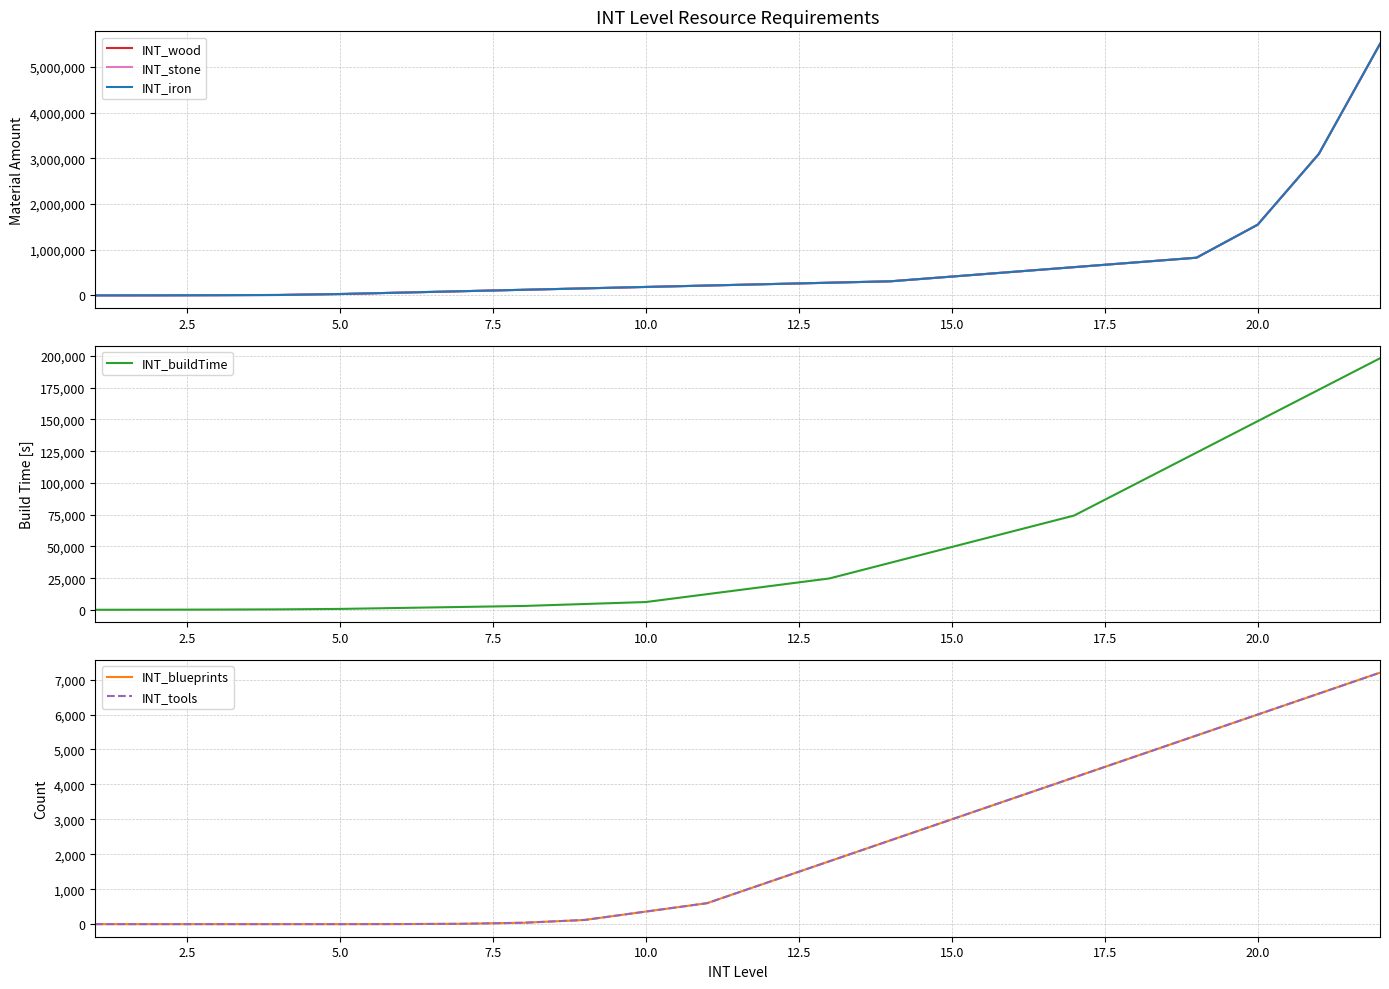

What is the maximum value for INT_buildTime?

198144